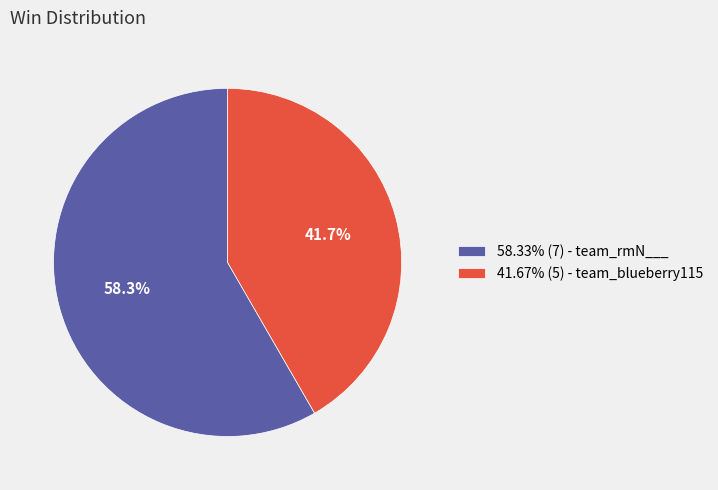

Is there a majority slice in this chart?

Yes